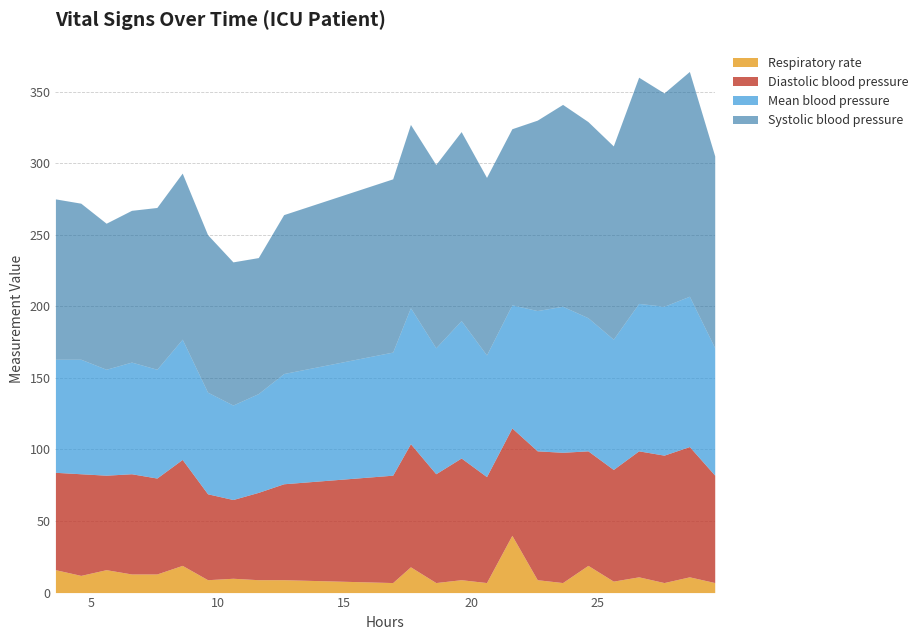

Which series has the largest range (max minus min)?

Systolic blood pressure